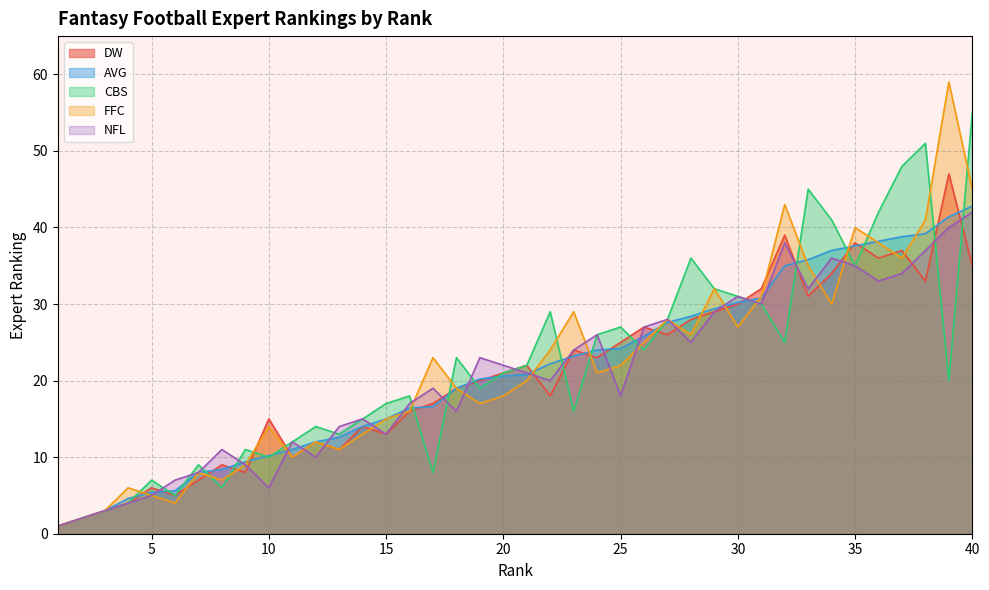

In NFL, how many points are higher than both neighbors (excluding endpoints)?

10